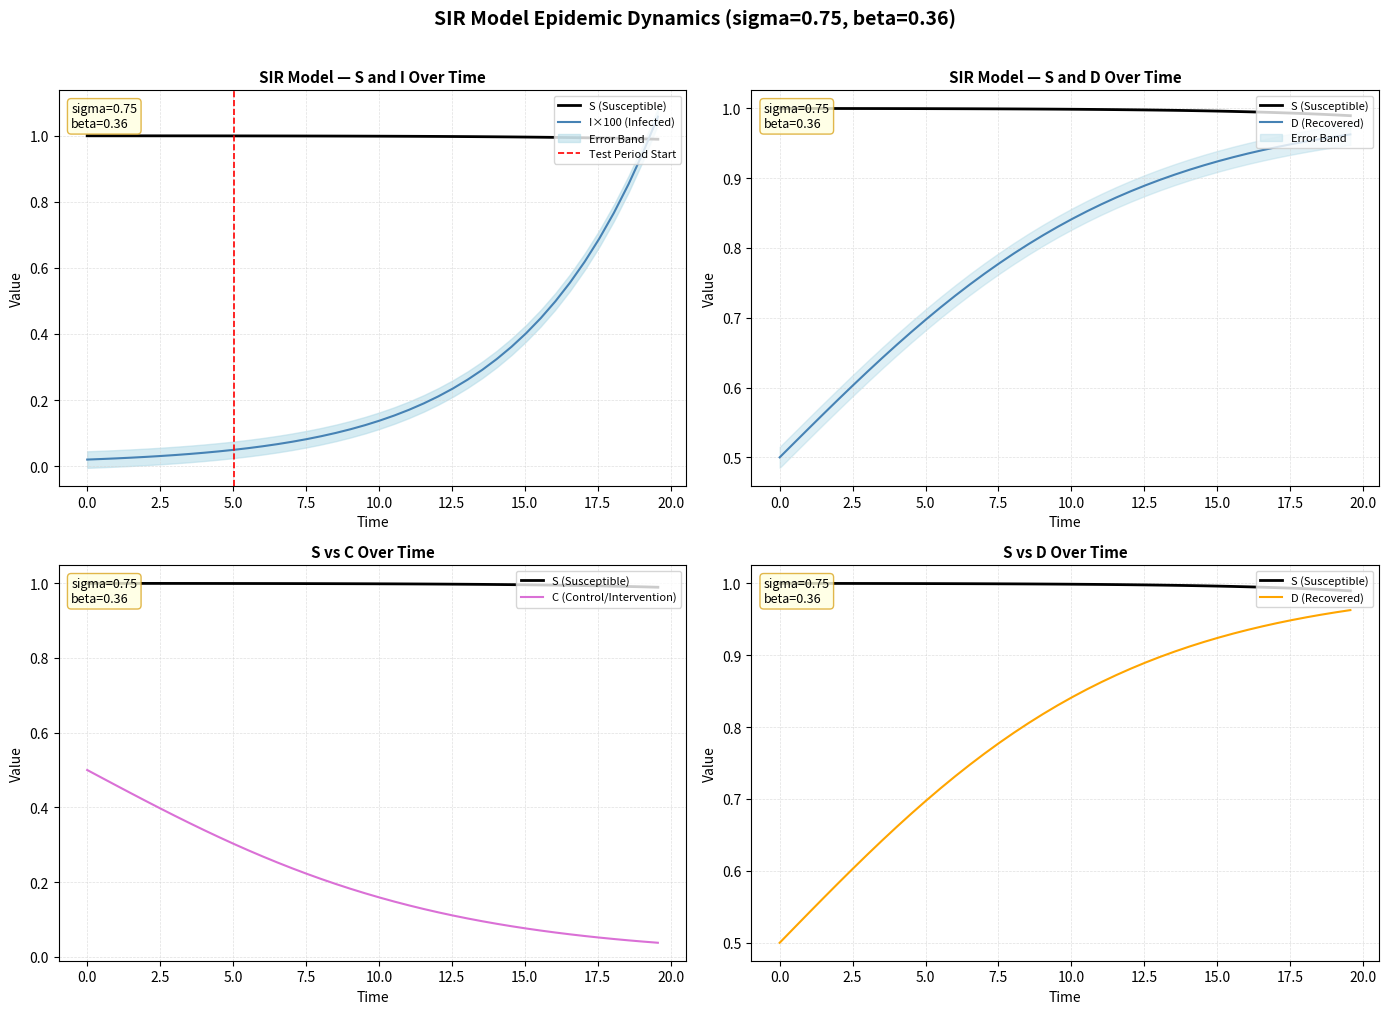

How many categories are shown in the chart?

40